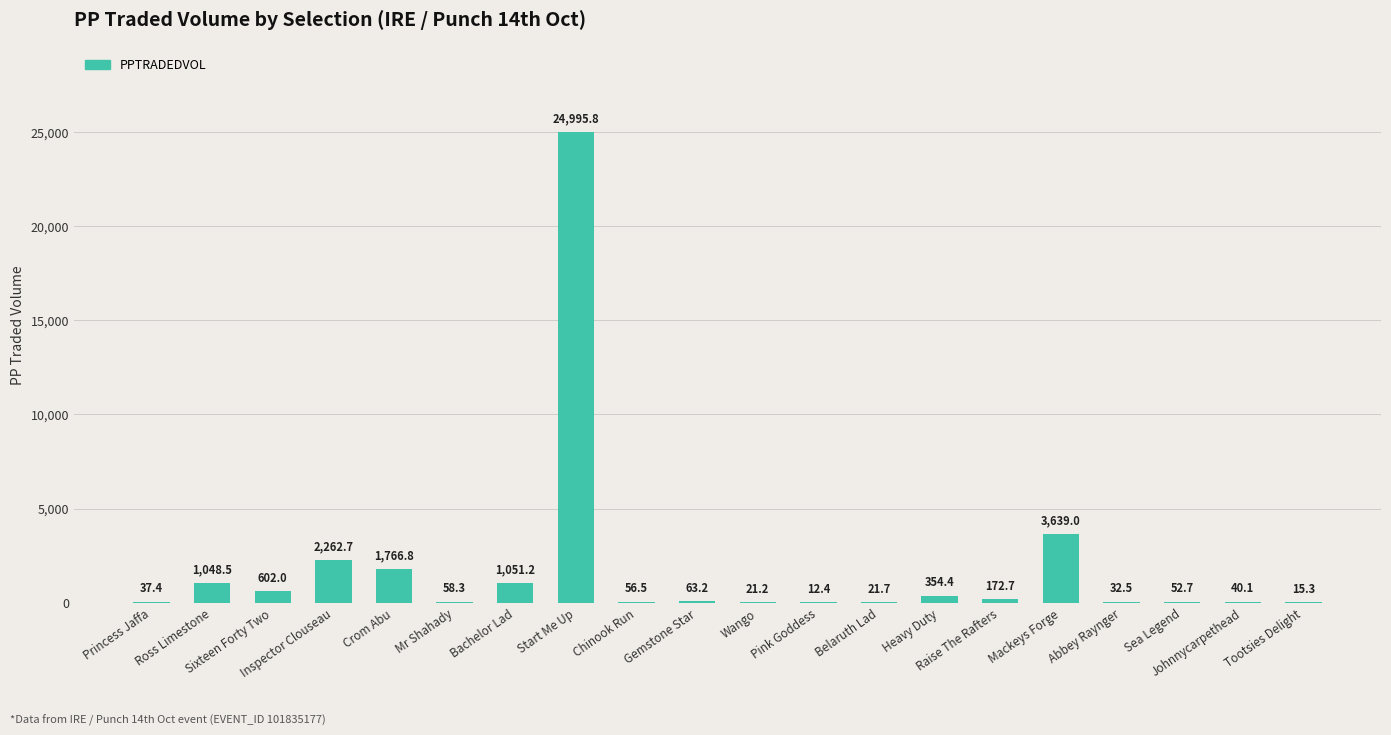

Reading left to right, what are all the values shown in this chart?

Princess Jaffa=37.4	Ross Limestone=1048.5	Sixteen Forty Two=602.0	Inspector Clouseau=2262.7	Crom Abu=1766.8	Mr Shahady=58.3	Bachelor Lad=1051.2	Start Me Up=24995.8	Chinook Run=56.5	Gemstone Star=63.2	Wango=21.2	Pink Goddess=12.4	Belaruth Lad=21.7	Heavy Duty=354.4	Raise The Rafters=172.7	Mackeys Forge=3639.0	Abbey Raynger=32.5	Sea Legend=52.7	Johnnycarpethead=40.1	Tootsies Delight=15.3